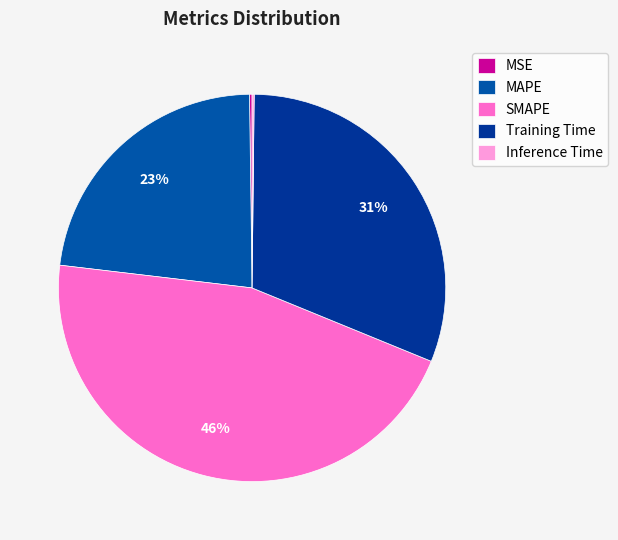

How many slices are in this pie chart?

5